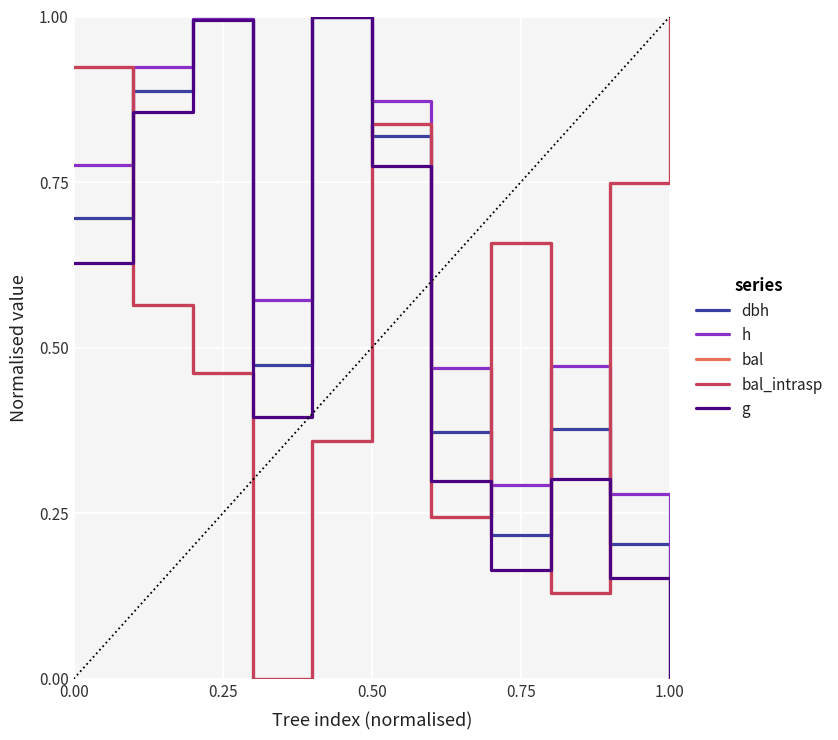

Is this an area chart (filled region under the line)?

No